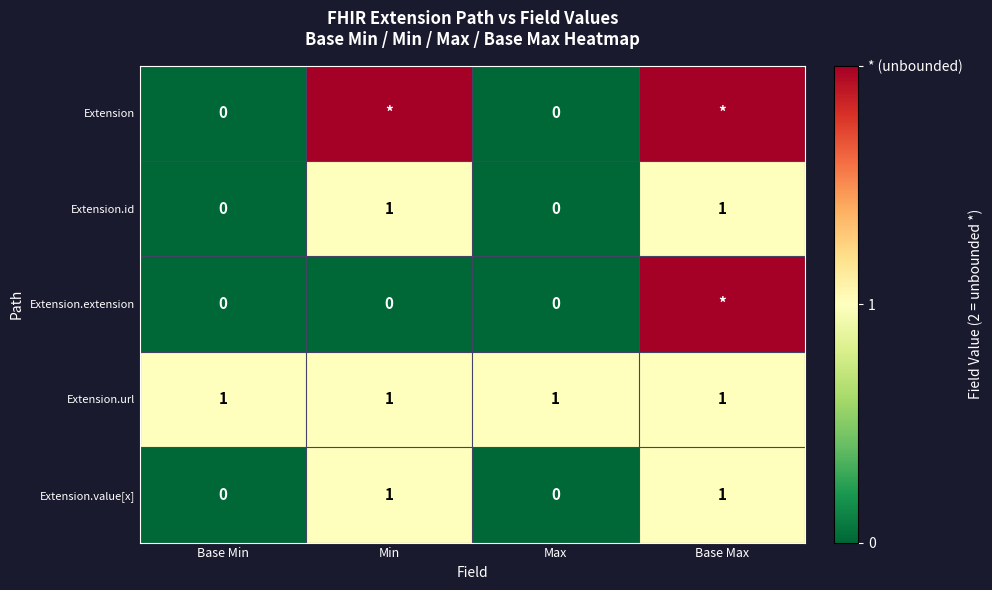

True or false: Extension.id has a value of 0 at Base Min.

True